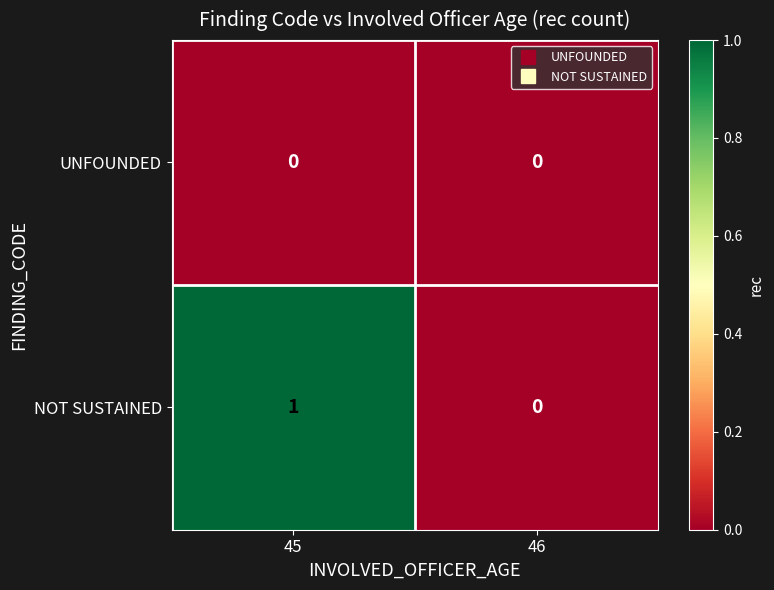

Which label corresponds to the largest value in the chart?

45